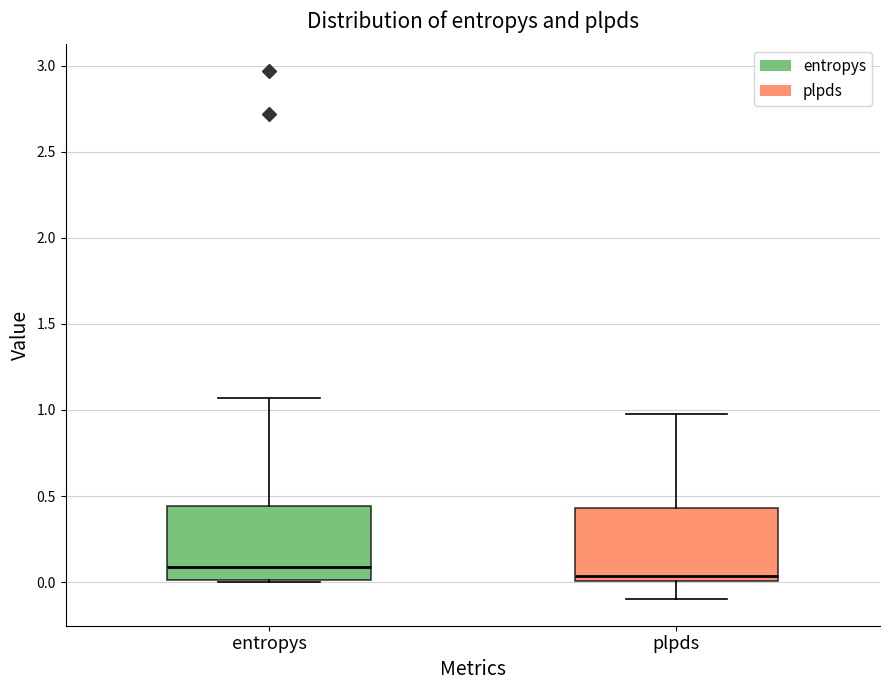

Where is the upper edge of the box for entropys on the y-axis? The values are not printed on the chart, so give them approximately, as read against the axis.

0.45